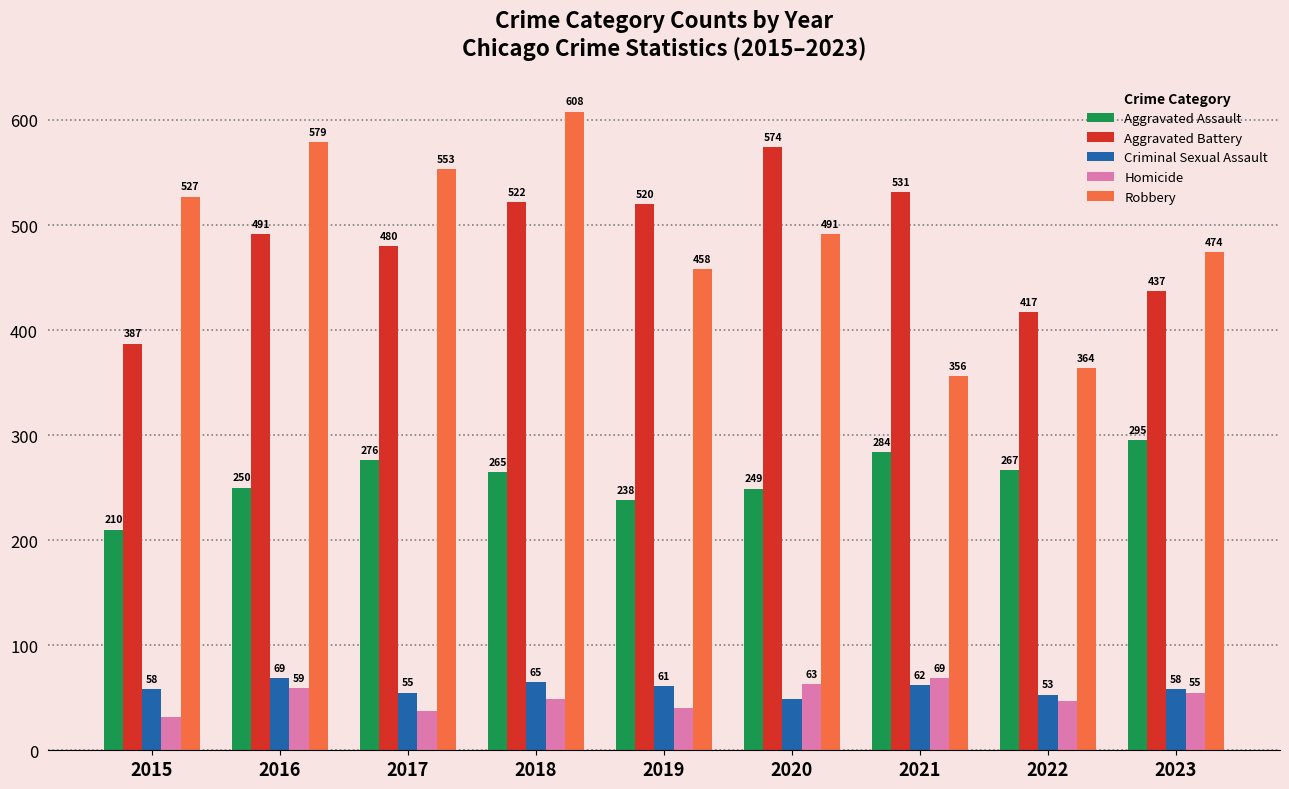

Between 2018 and 2020, which series saw the biggest shift?

Robbery